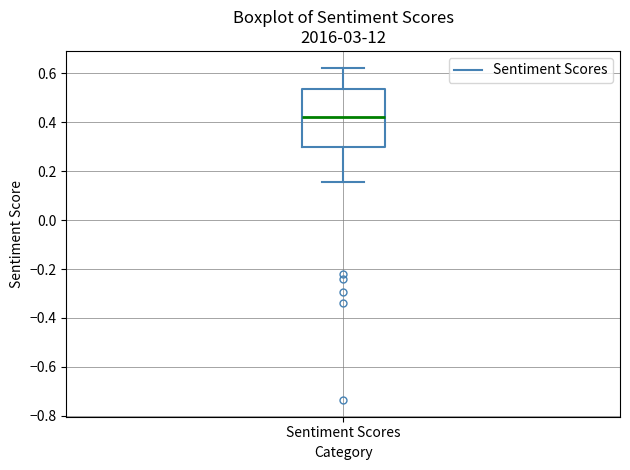

Where is the lower edge of the box for Sentiment Scores on the y-axis? The values are not printed on the chart, so give them approximately, as read against the axis.

0.30